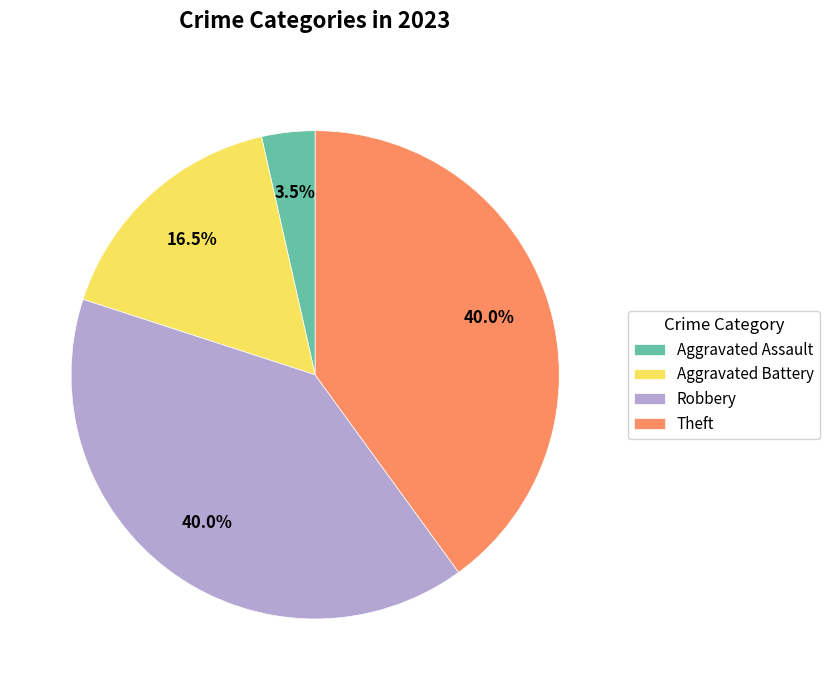

To the nearest percent, what is the difference between the Aggravated Battery and Theft slice percentages?

24%